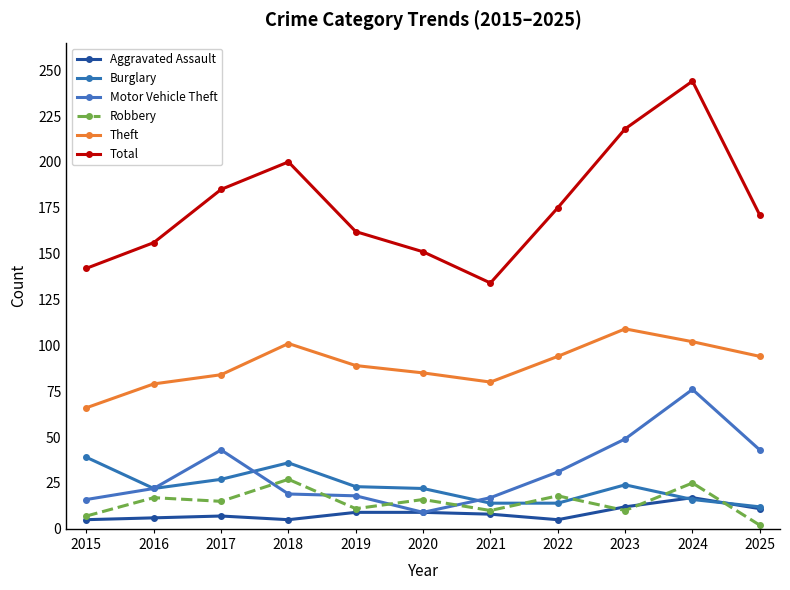

Which label corresponds to the smallest value in the chart?

2025